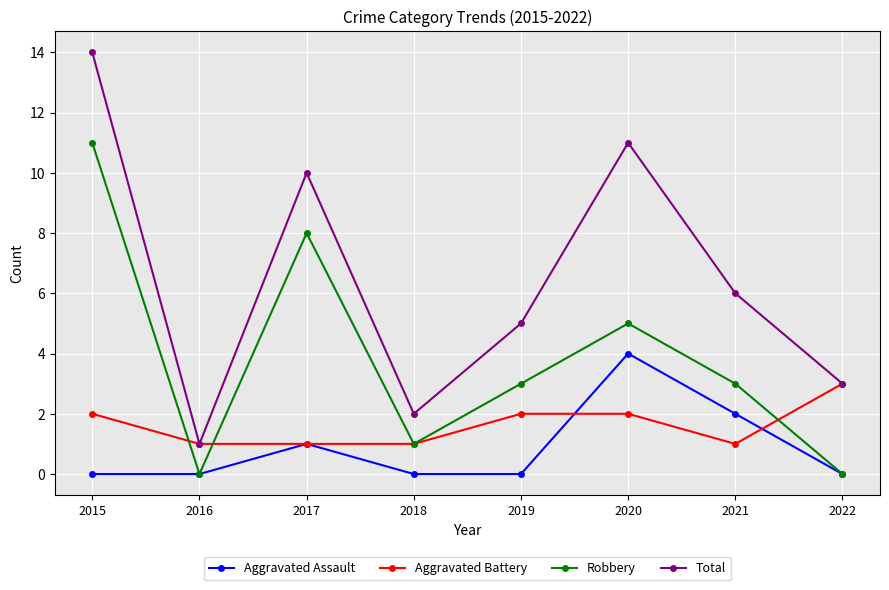

Does the chart display data point markers on the line(s)?

Yes